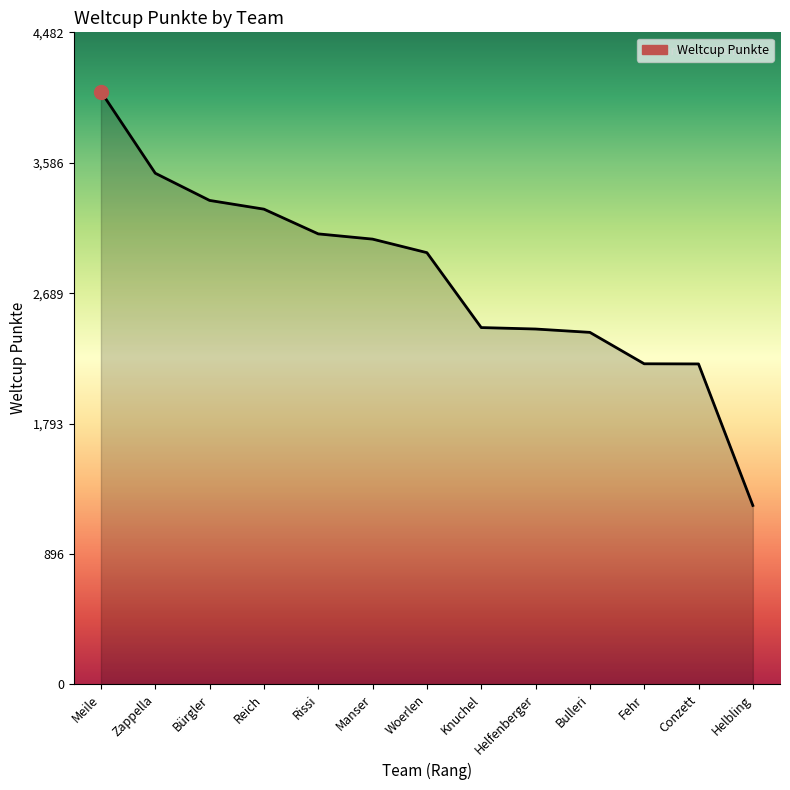

Does the chart have visible grid lines?

No